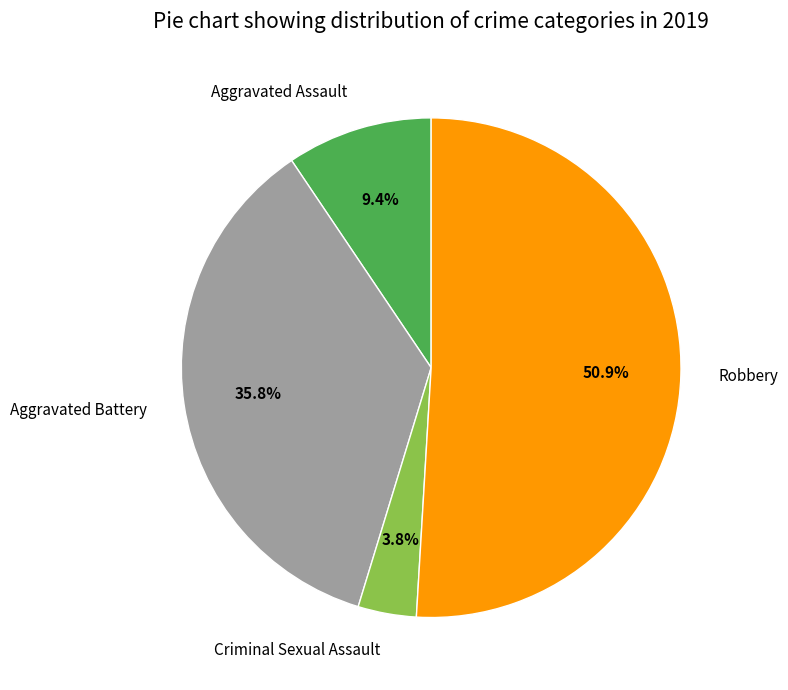

What is the smallest slice in the pie chart?

Criminal Sexual Assault